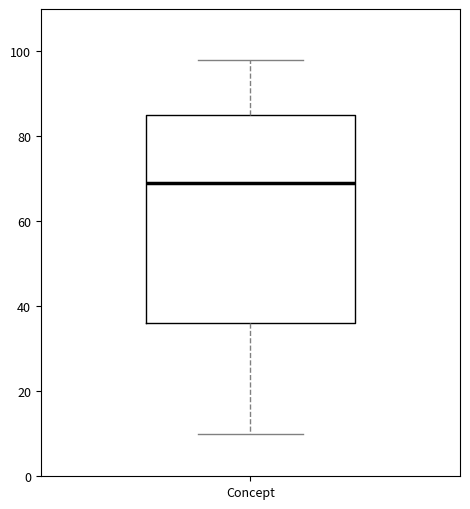

Read this box plot against the y-axis: the position of the median line, the range covered by the box, and the ends of both whiskers. The values are not printed on the chart, so give them approximately, as read against the axis.

median 70, box 36 to 86, whiskers 10 to 98